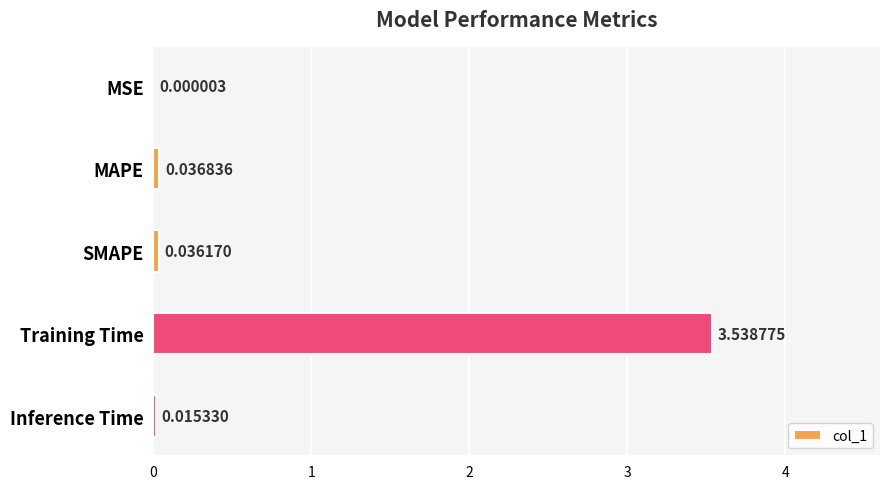

Which category has the highest value across all series?

Training Time